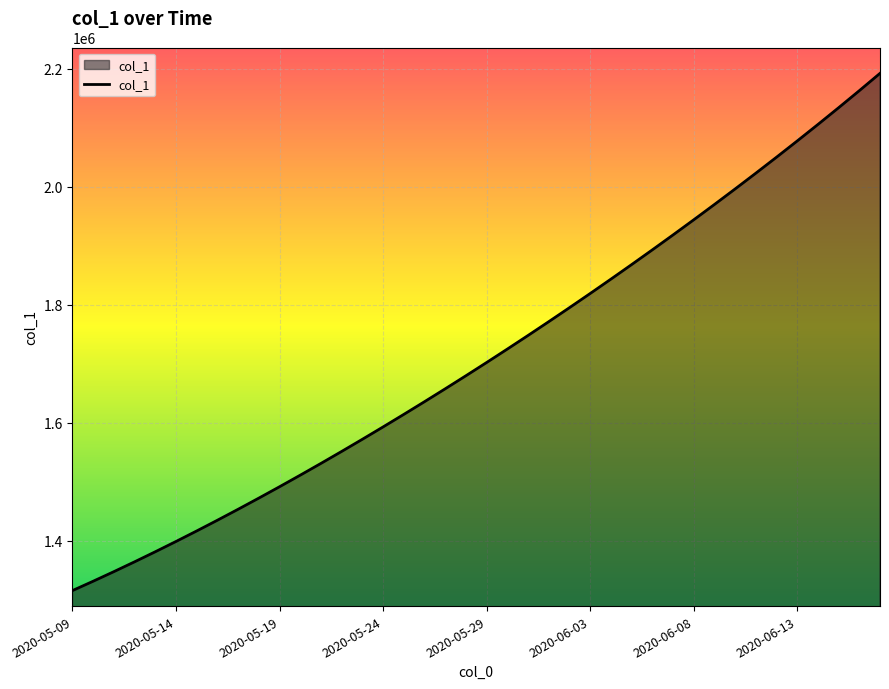

What is the difference between the maximum and minimum values?

877195.0